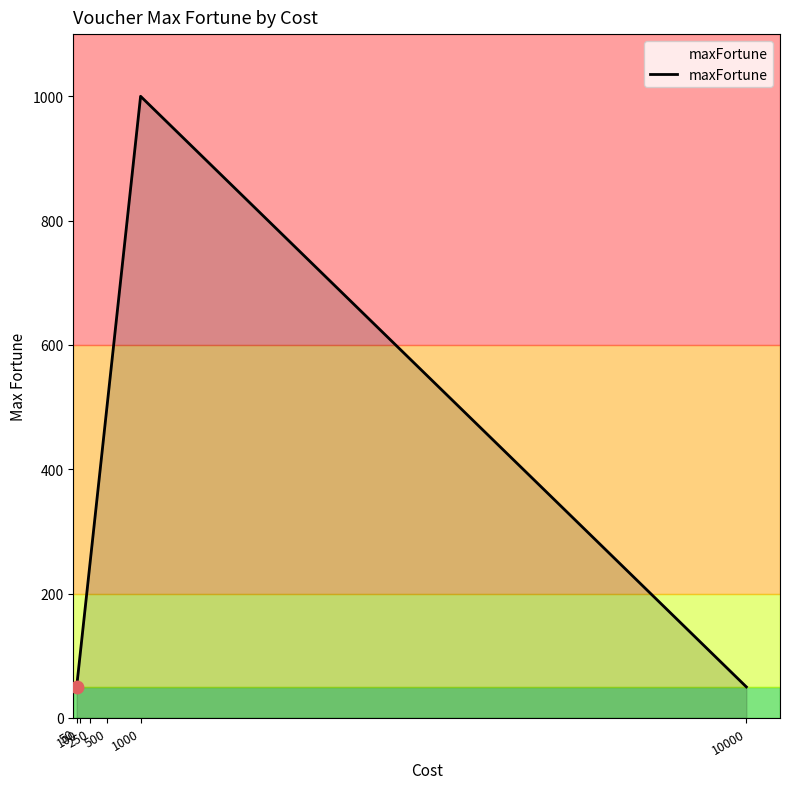

What is the ratio of the value at 250 to the value at 100?

2.5